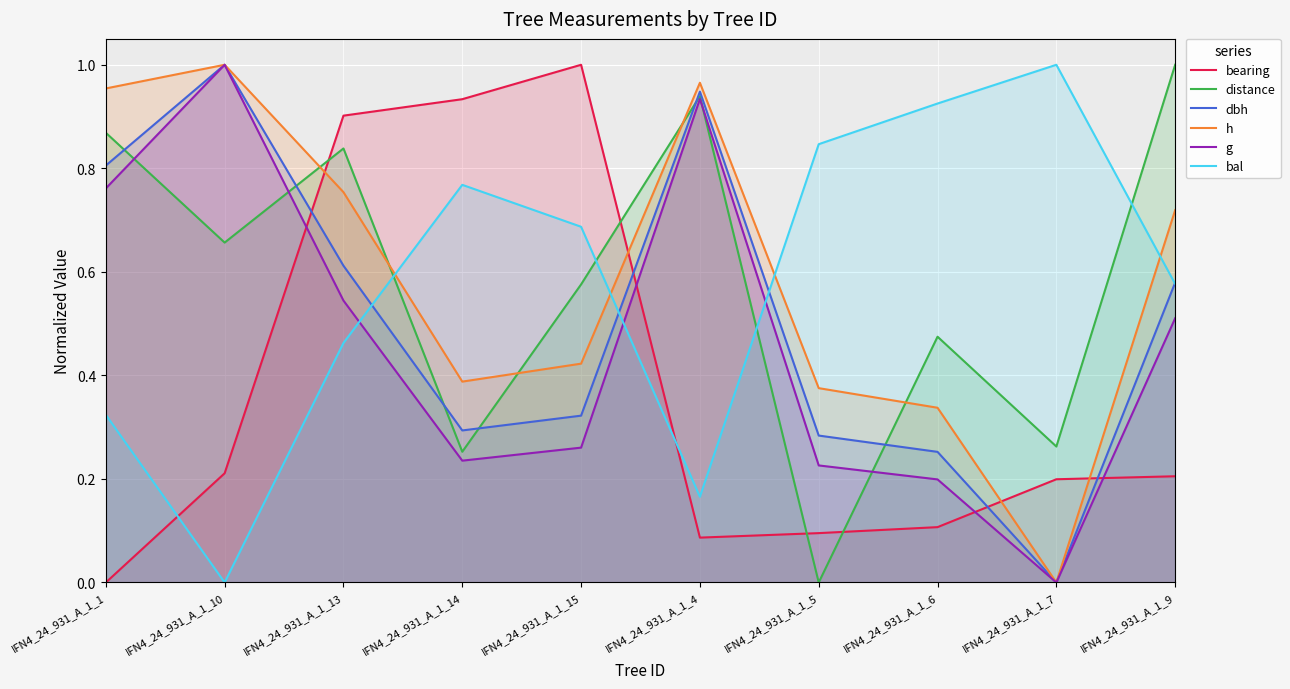

How many times do distance and bearing cross each other?

4